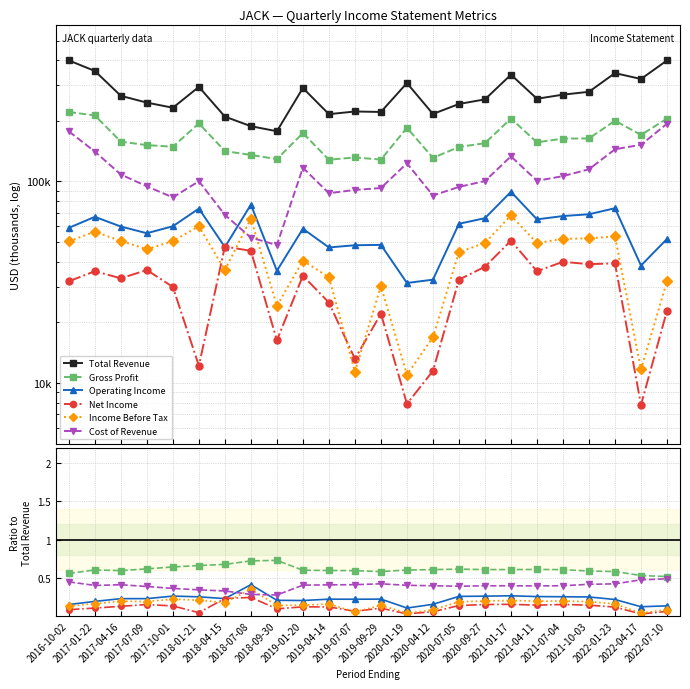

At which category is the sum across all series the highest?

2016-10-02